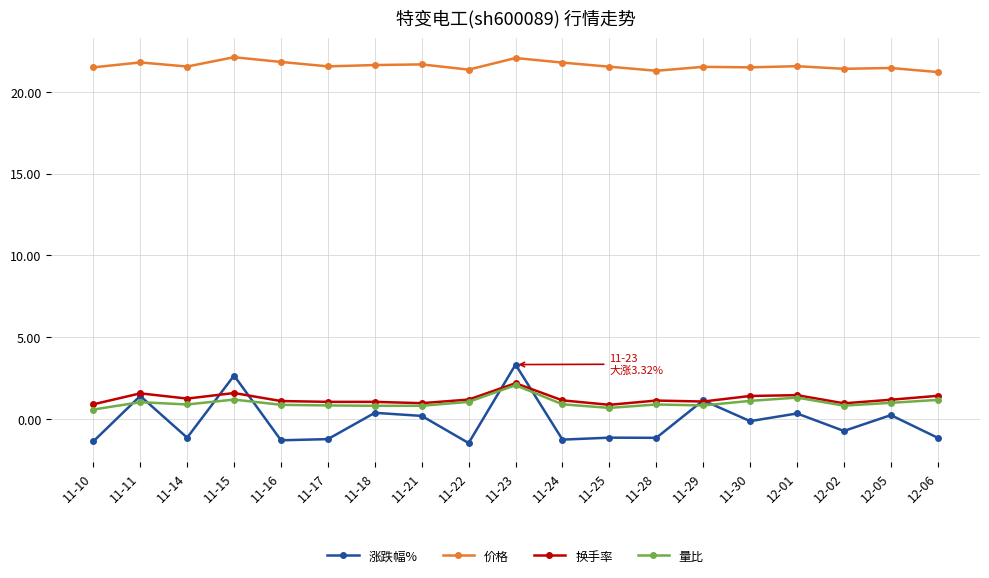

True or false: 换手率 has more than 0 interior local peaks.

True